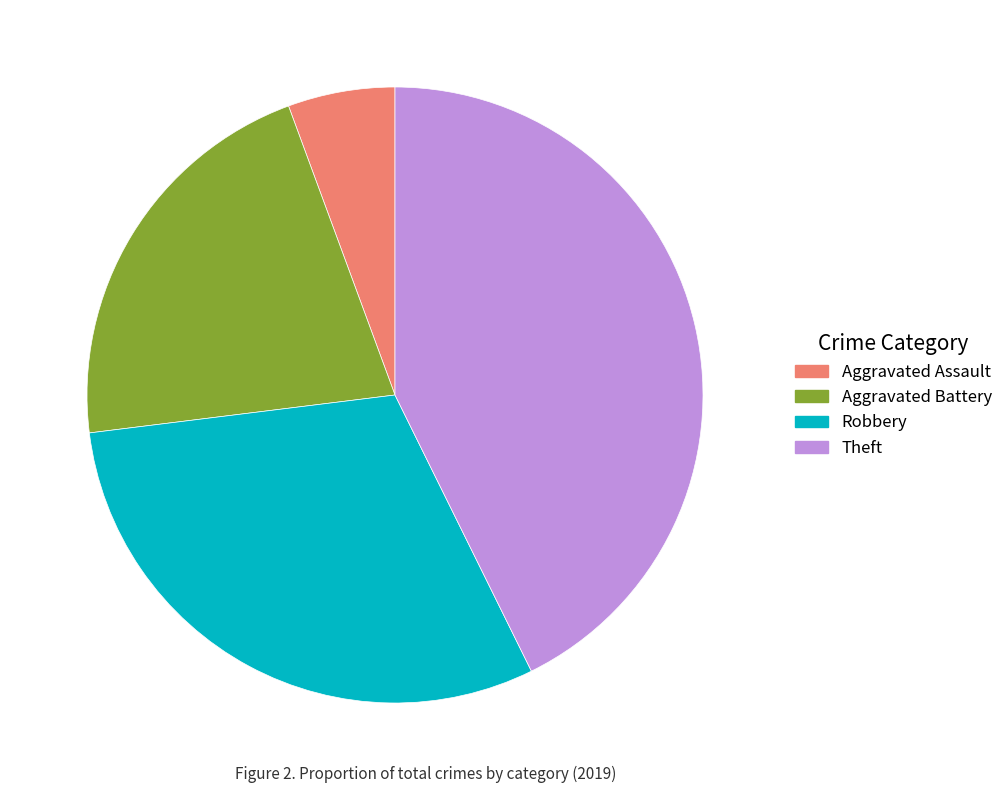

What is the ratio of the value at Aggravated Battery to the value at Robbery?

0.7